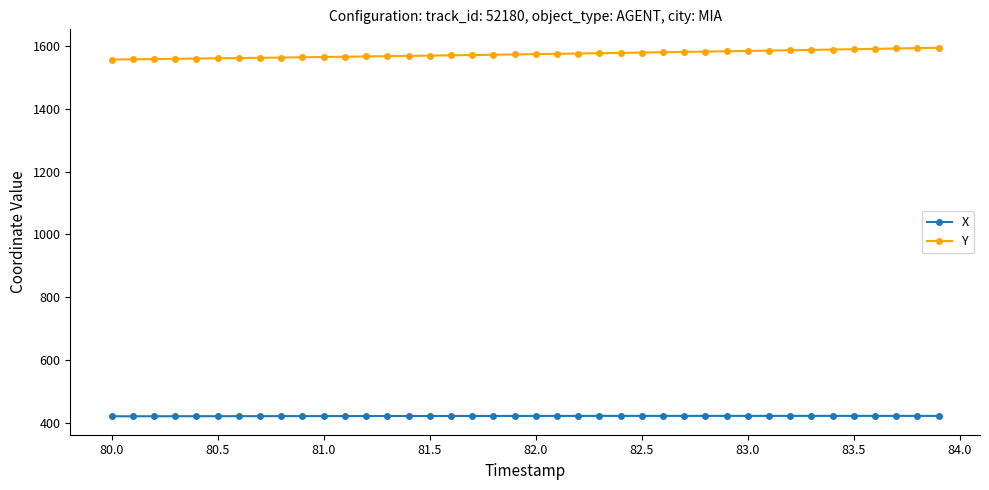

What is the value of the X point at the 17th from the left?

422.1